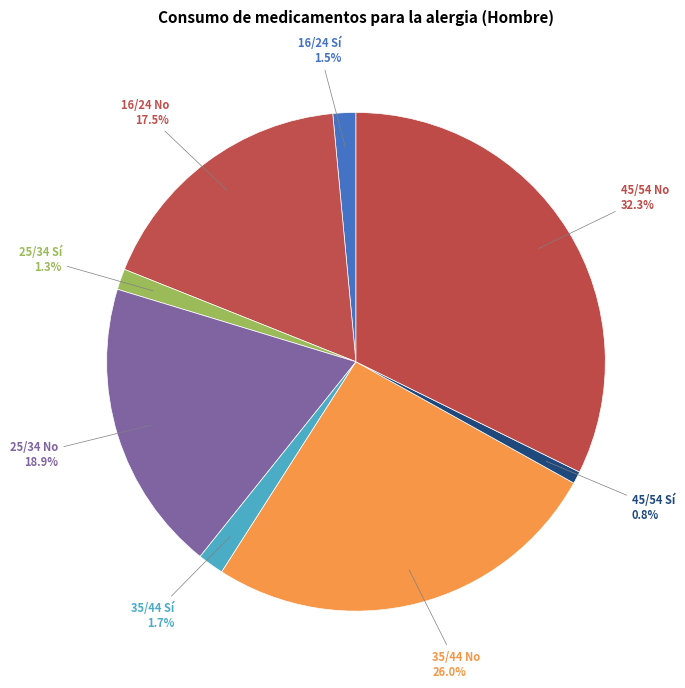

Is there a majority slice in this chart?

No